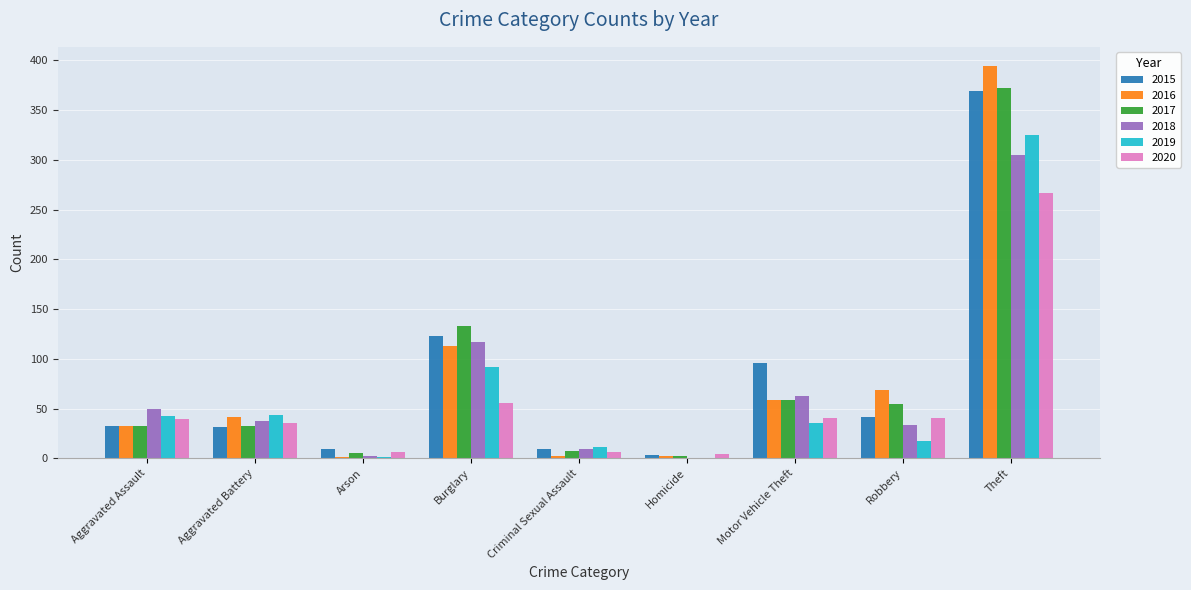

What is the sum of all 2019 values?

568